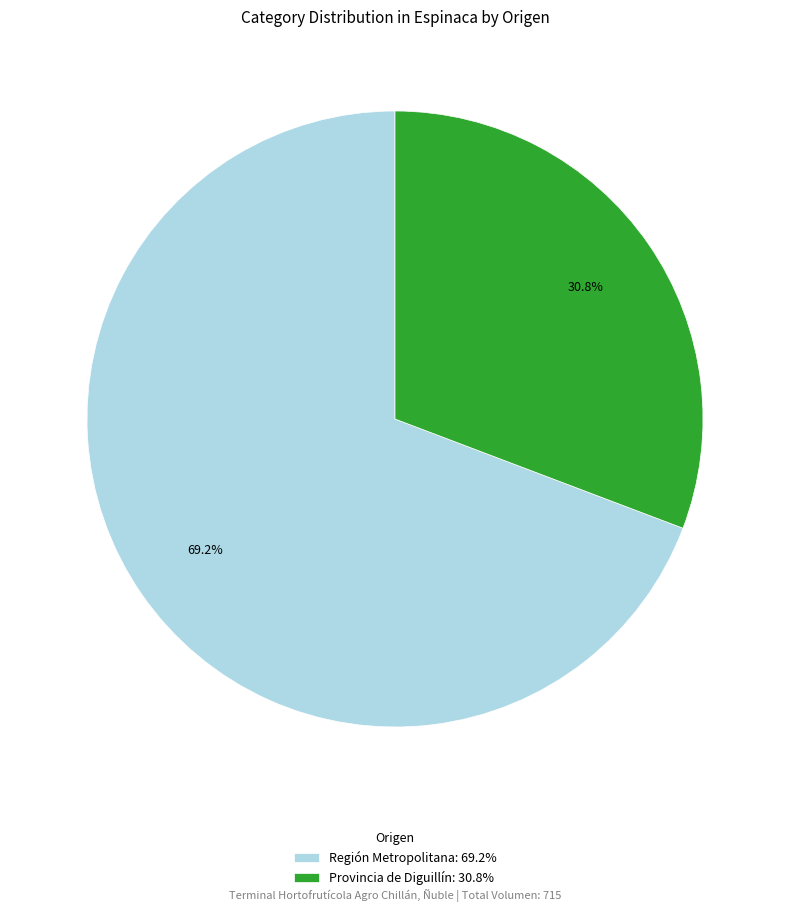

Which slice is the largest?

Región Metropolitana: 69.2%